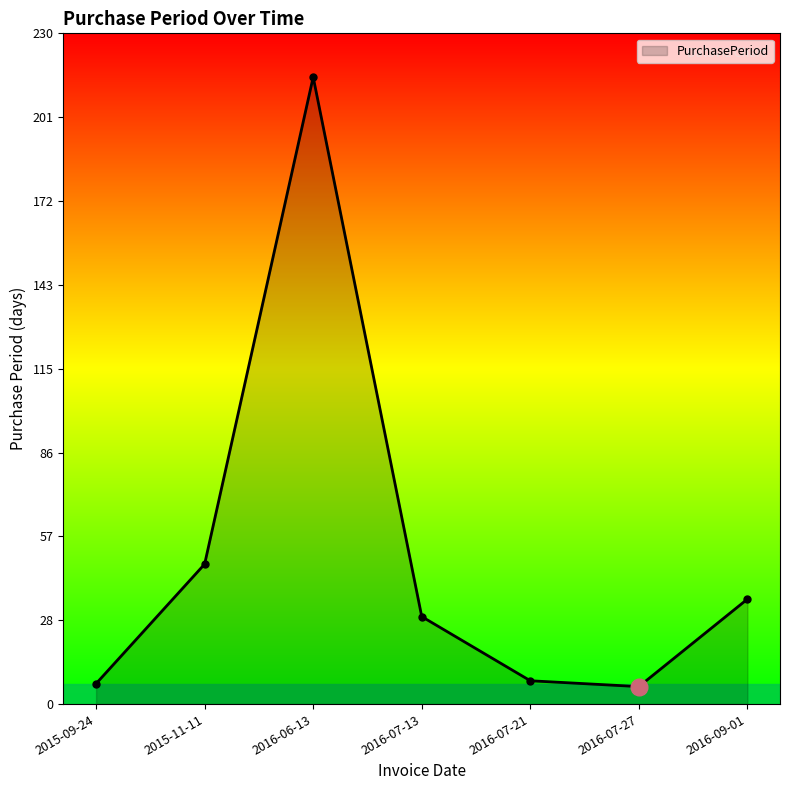

Reading right to left, transcribe all the data shown in this chart.

2016-09-01=36	2016-07-27=6	2016-07-21=8	2016-07-13=30	2016-06-13=215	2015-11-11=48	2015-09-24=7